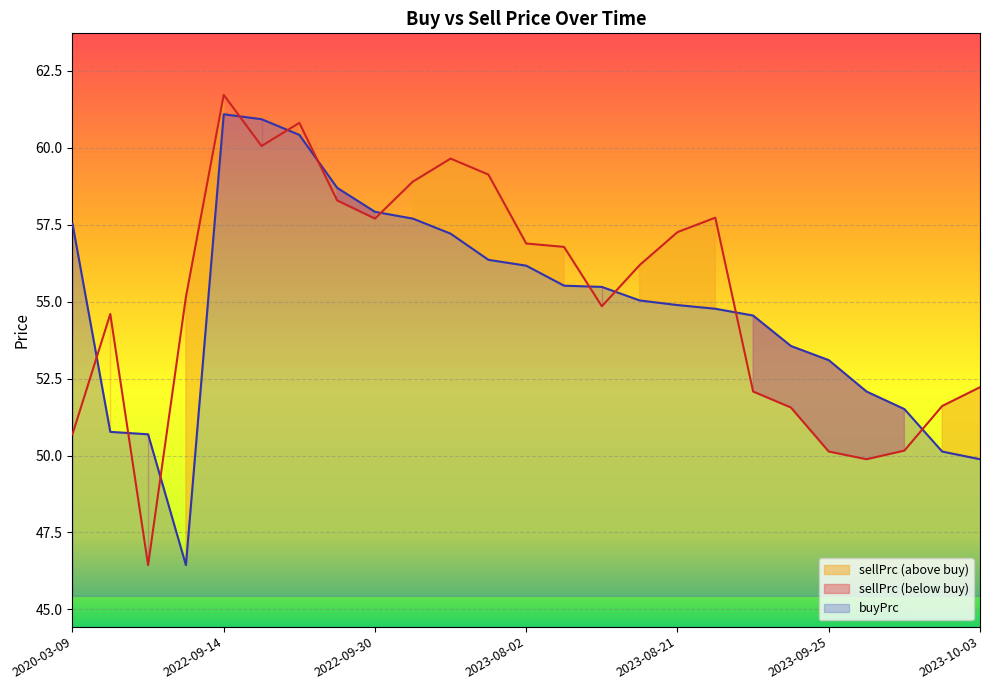

What is the spread (max minus min) of values at 2023-08-22?

3.0